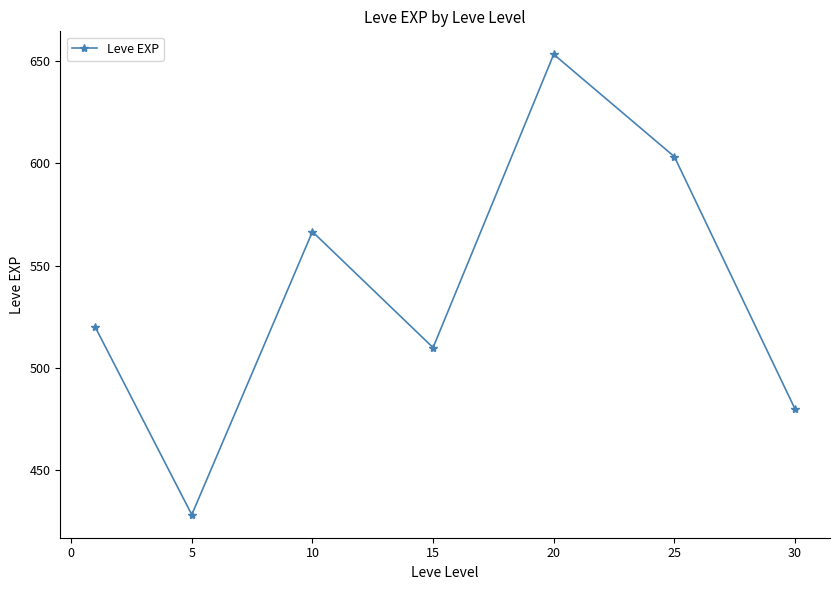

How many interior local peaks (higher than both neighbors) does the data have?

2